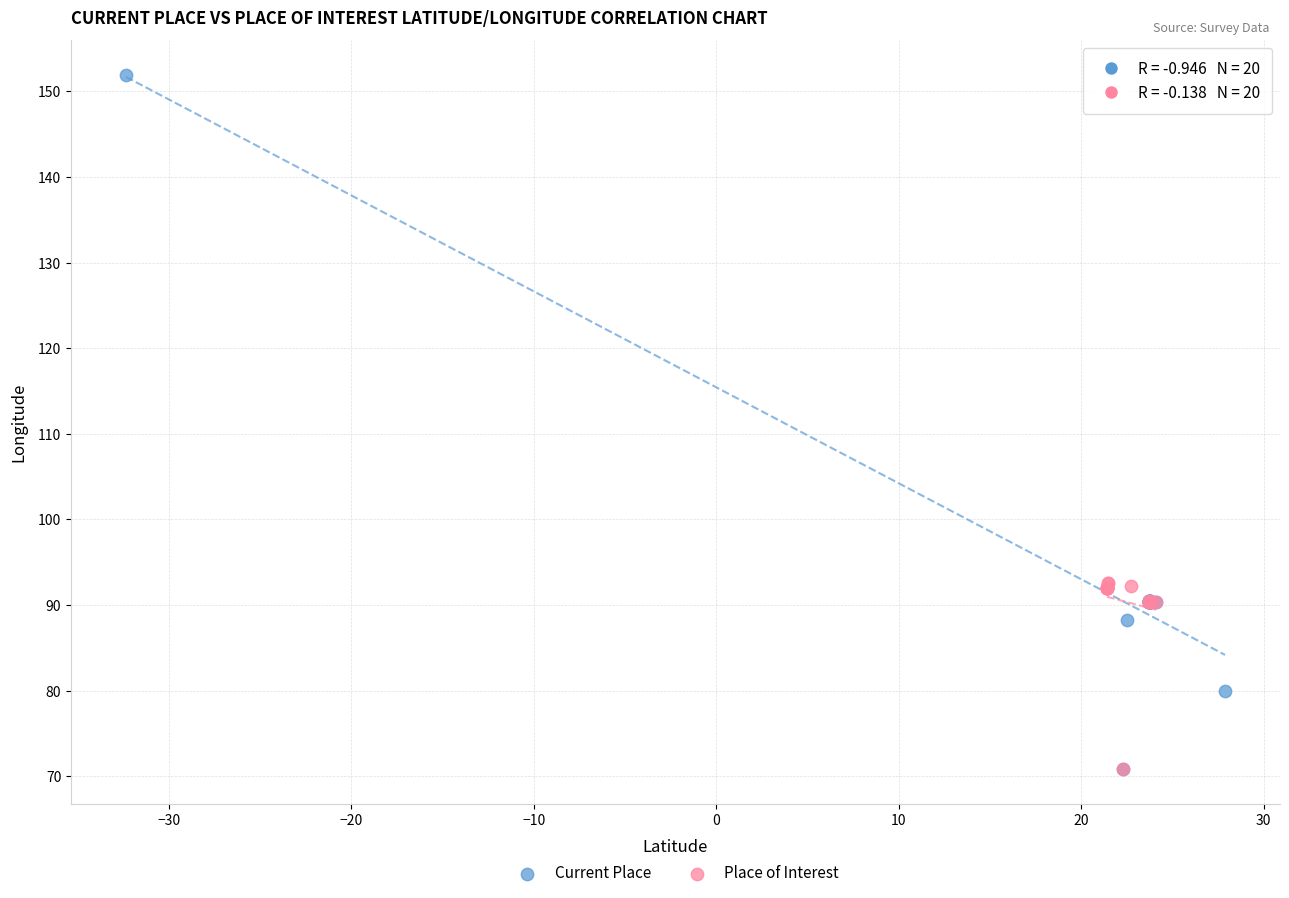

Which series has the widest spread of Y values?

Current Place